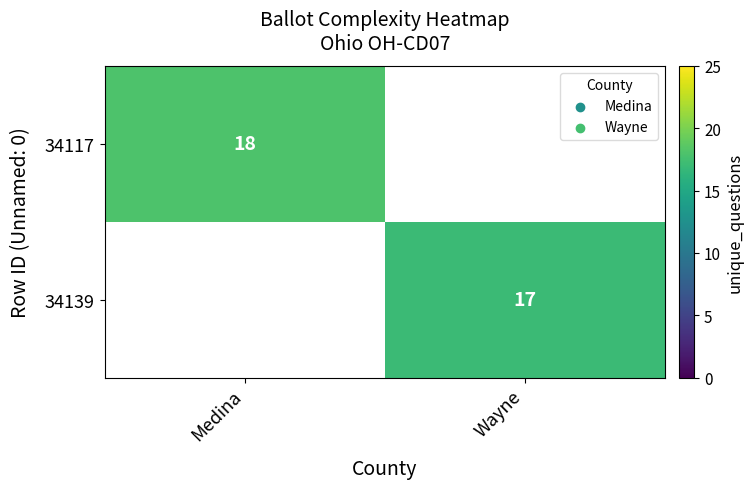

The 34117 series shows 18 at Medina. True or false?

True